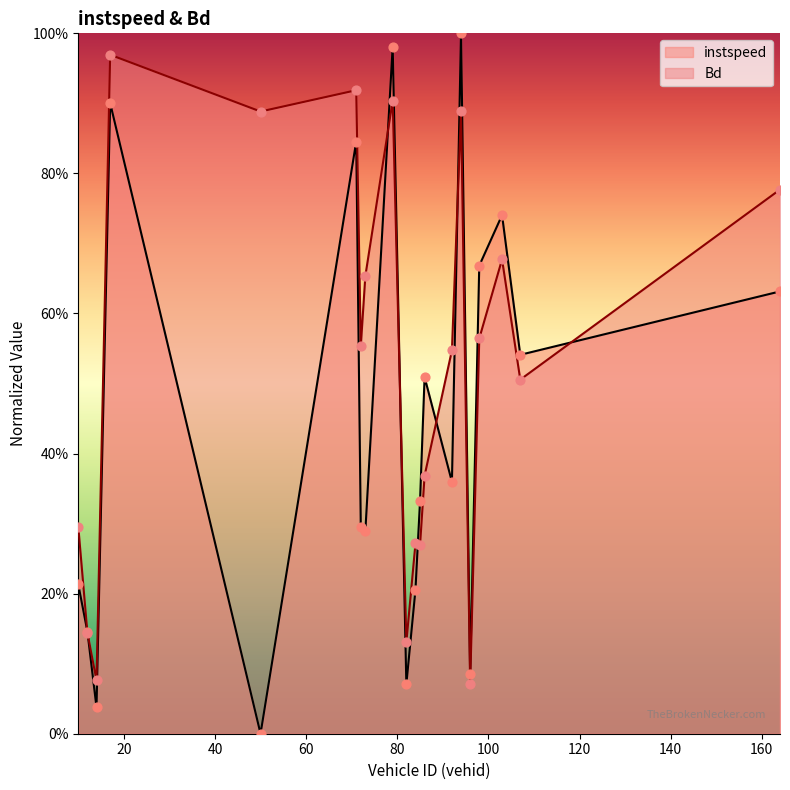

Is the value of instspeed at 10 greater than the value of Bd at 71?

No